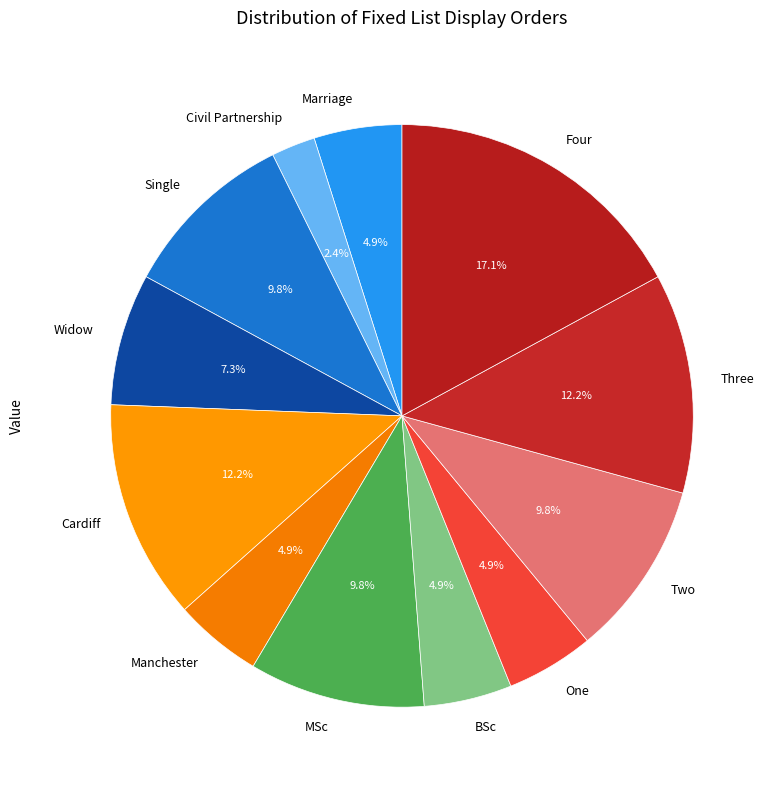

Which has a higher value, MSc or BSc?

MSc